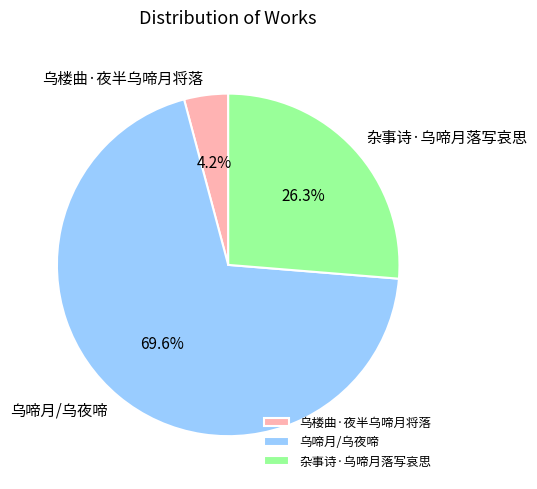

To the nearest percent, what is the average slice percentage?

33%